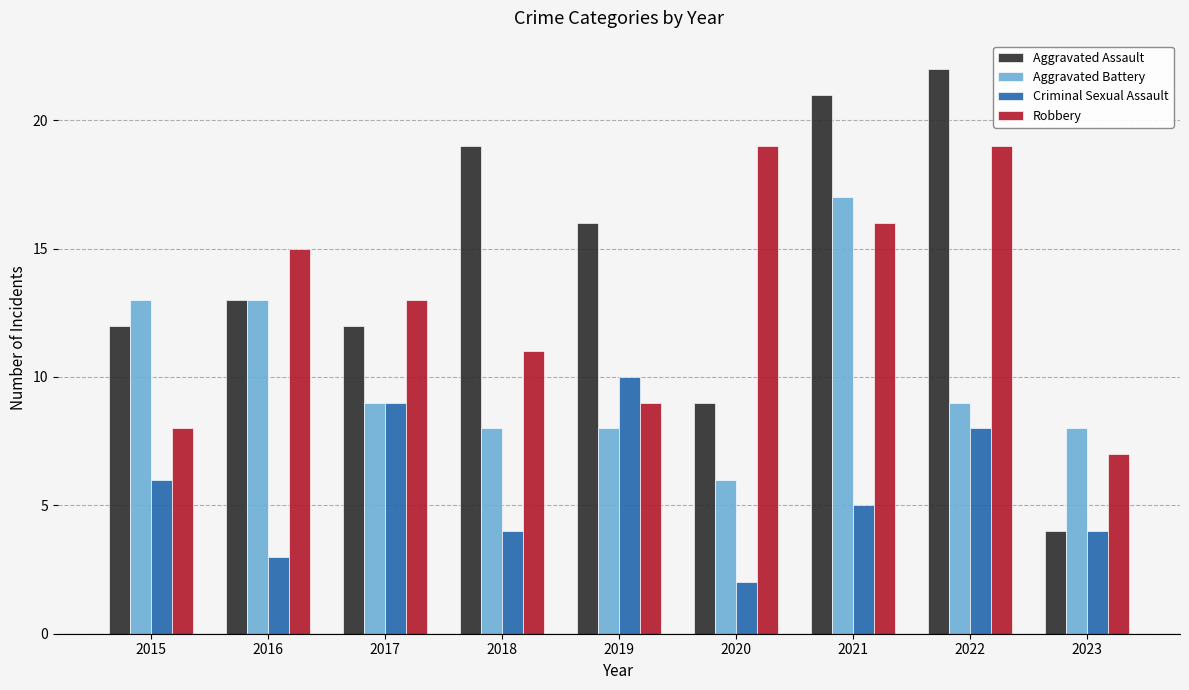

What is the difference between the Aggravated Battery values at 2022 and 2021?

8